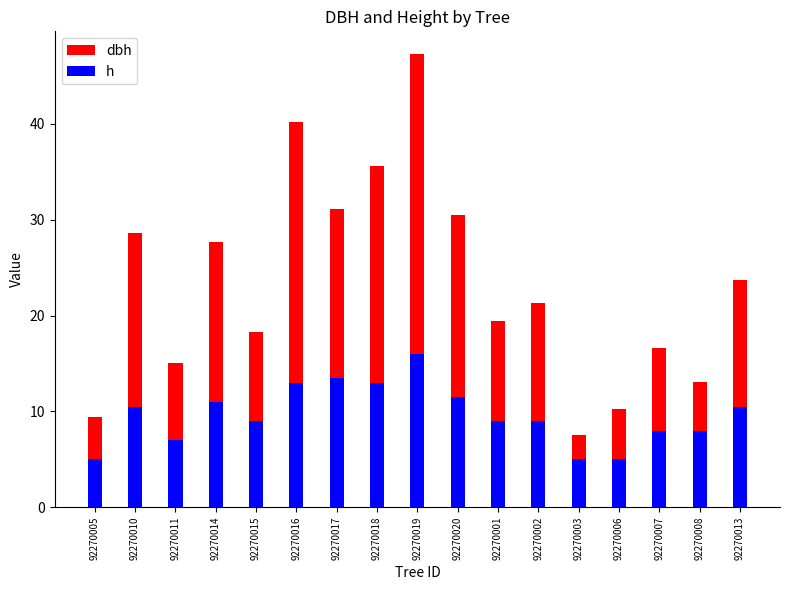

The value of dbh at 92270013 is 23.8. True or false?

True